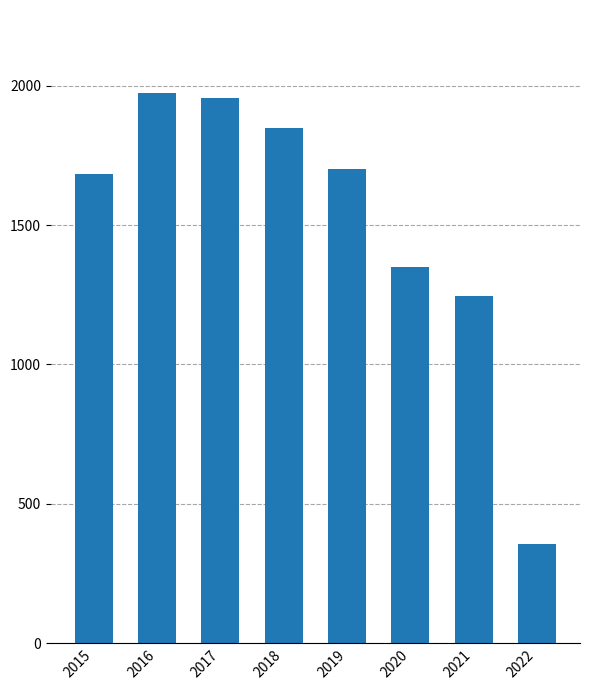

Are the bars grouped side by side (vs. stacked)?

No